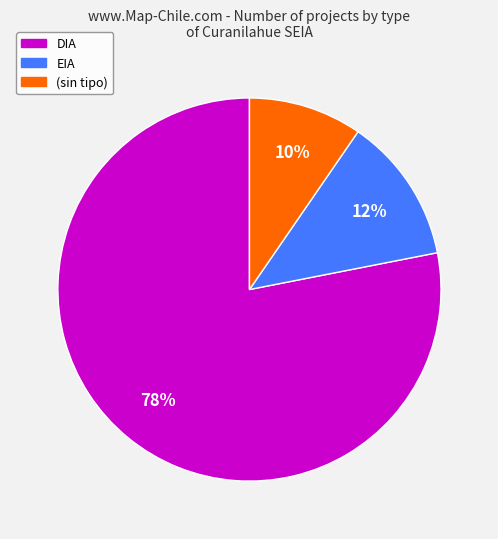

Which slice is the smallest?

(sin tipo)